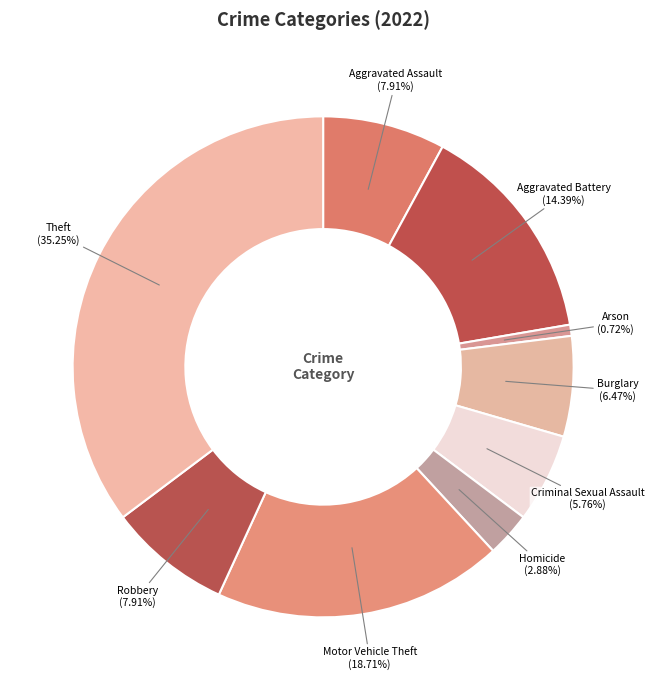

Does any single category account for the majority?

No